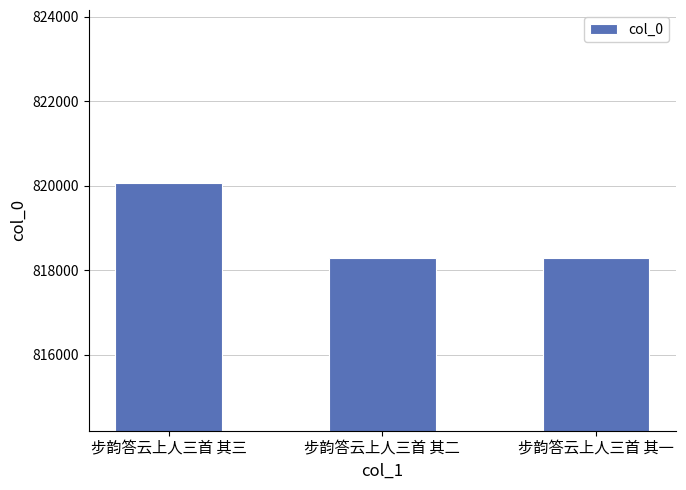

What is the change in value from 步韵答云上人三首 其三 to 步韵答云上人三首 其二?

-1757